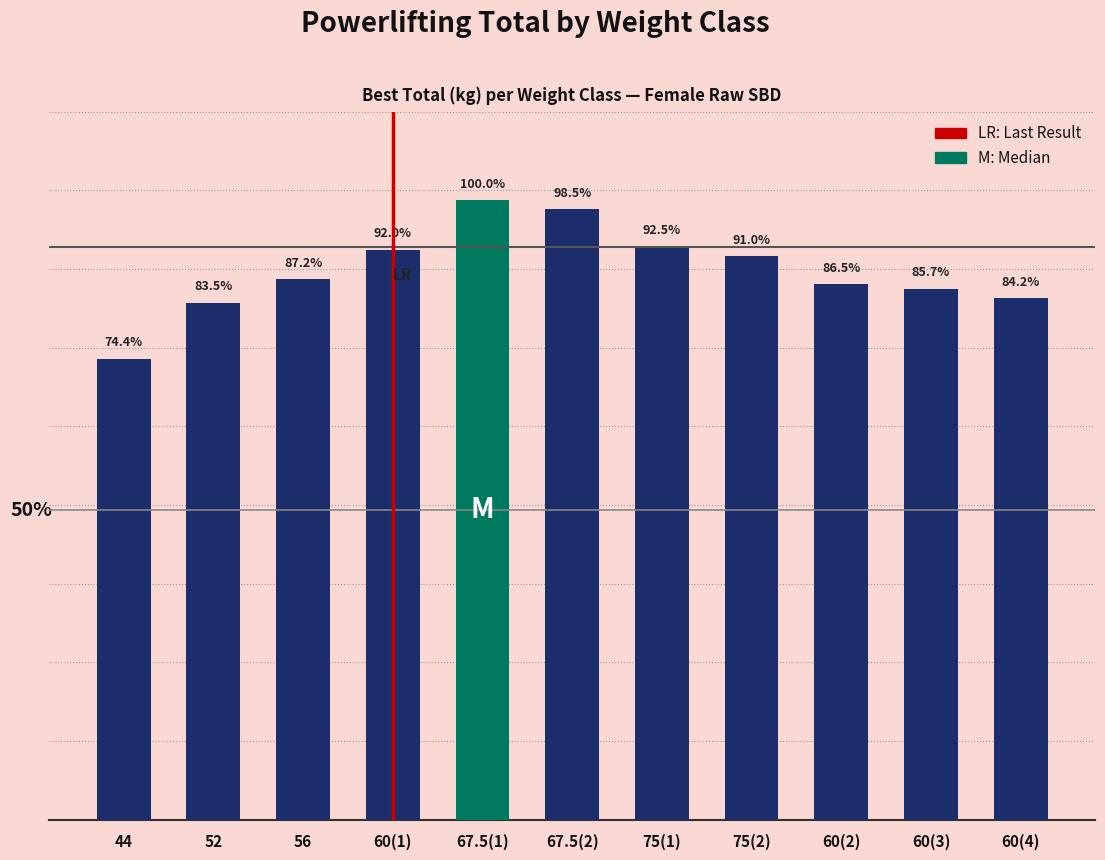

What position from the right is 60(1)?

8